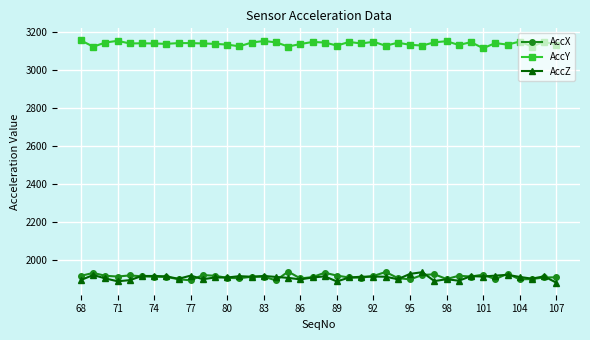

What is the value of the AccX point at the 15th from the left?

1911